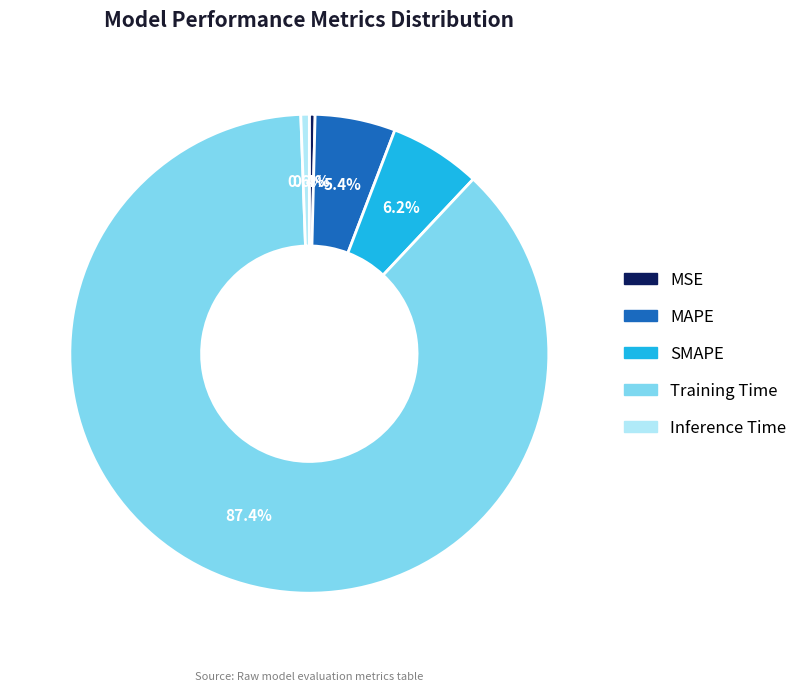

Is there any slice that represents more than half of the pie?

Yes